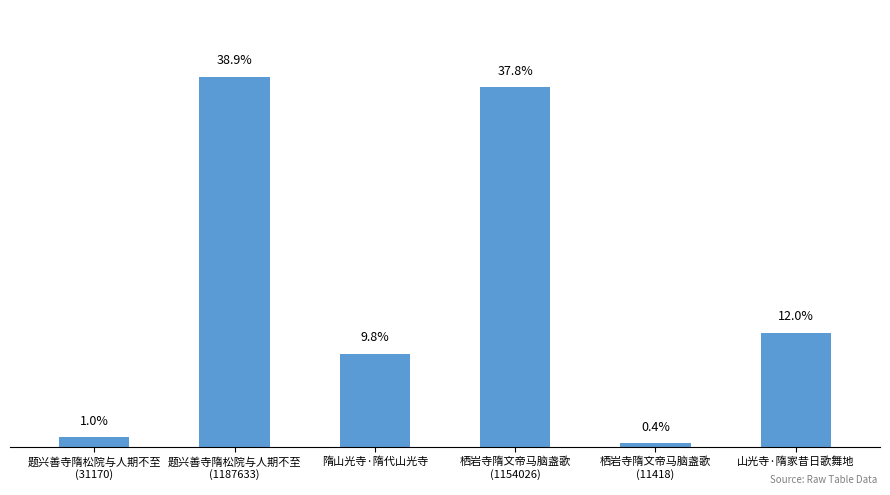

What is the sum of all values?

3049225